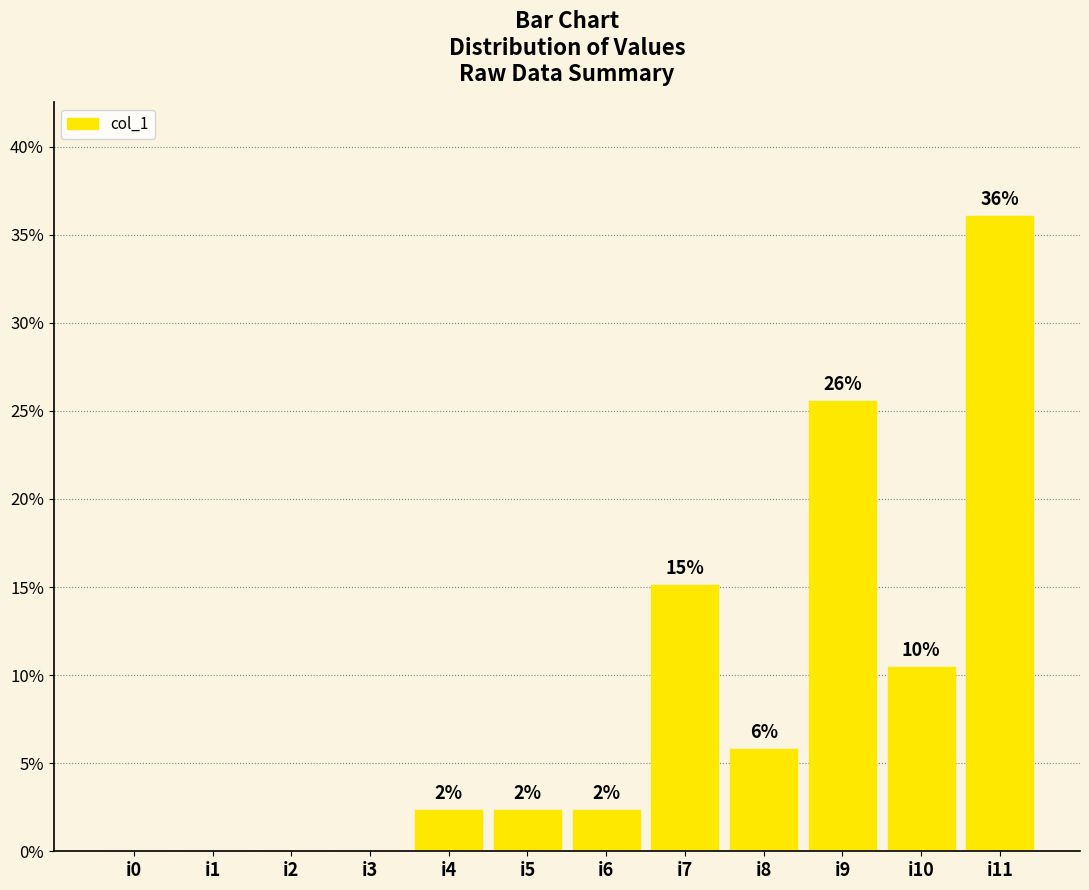

At which label does the data first exceed 2?

i4